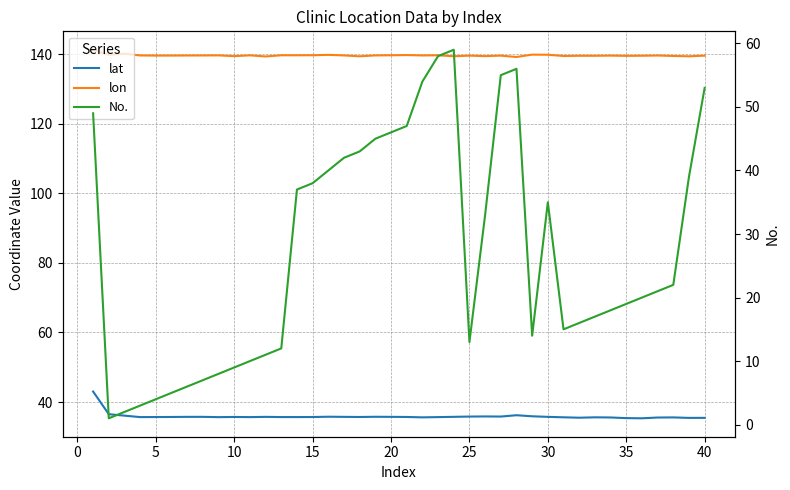

True or false: lat and lon cross at least once.

False